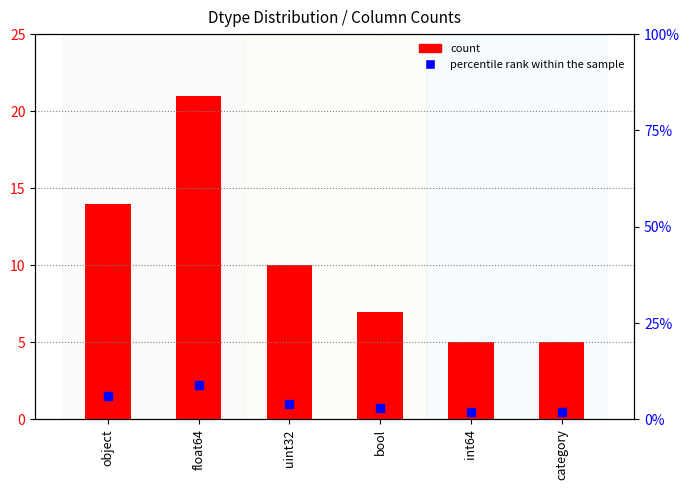

What is the total value across all series at float64?

30